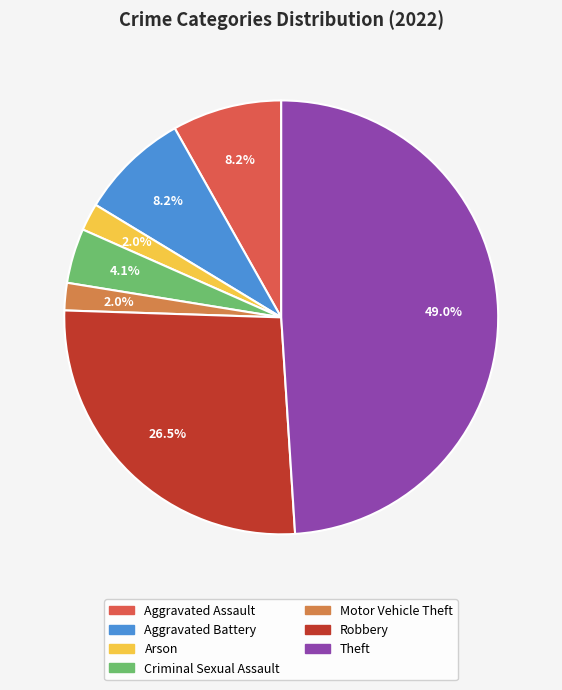

Is there a majority slice in this chart?

No